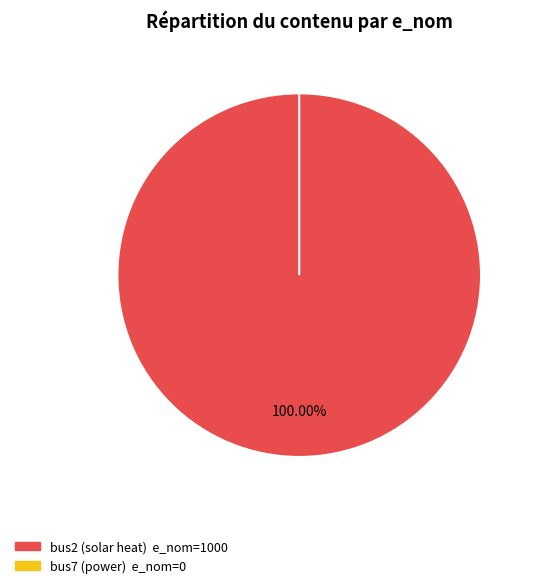

What percentage is the bus2 (solar heat) slice, to the nearest percent?

100%